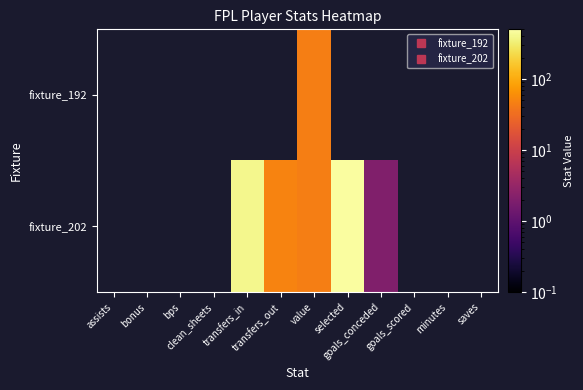

How many distinct data groups are displayed?

2